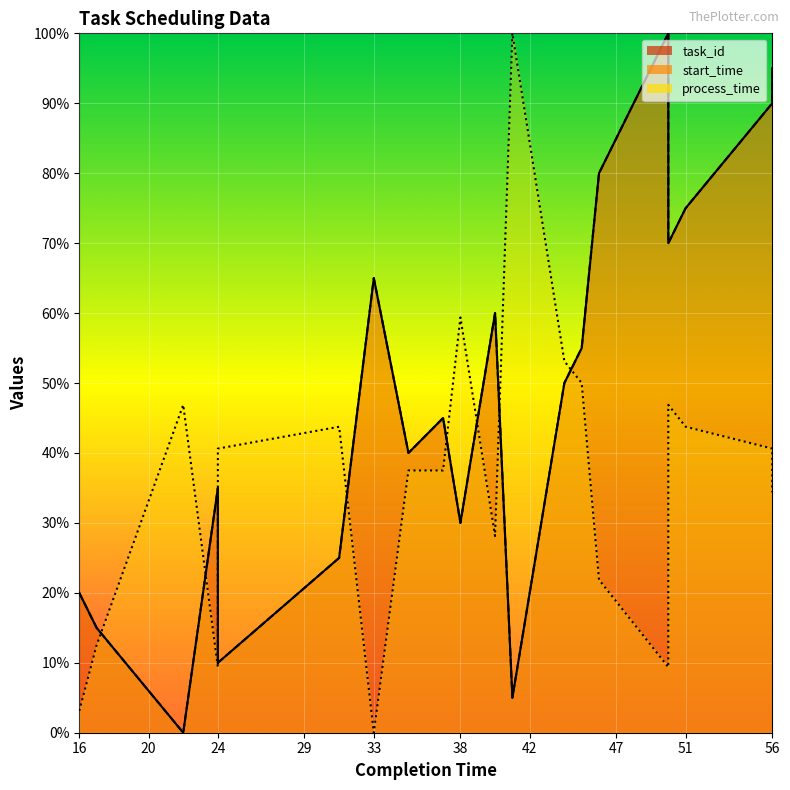

The task_id series shows 55.9 at 50. True or false?

False